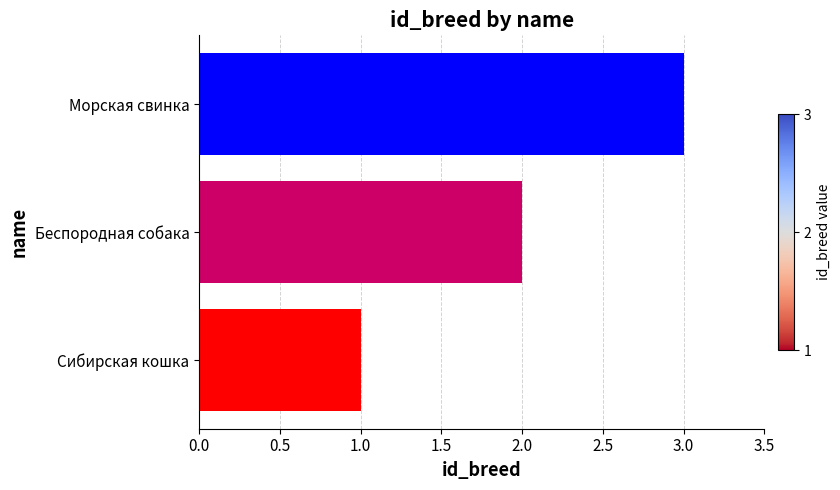

Which category has the lowest value across all series?

Сибирская кошка